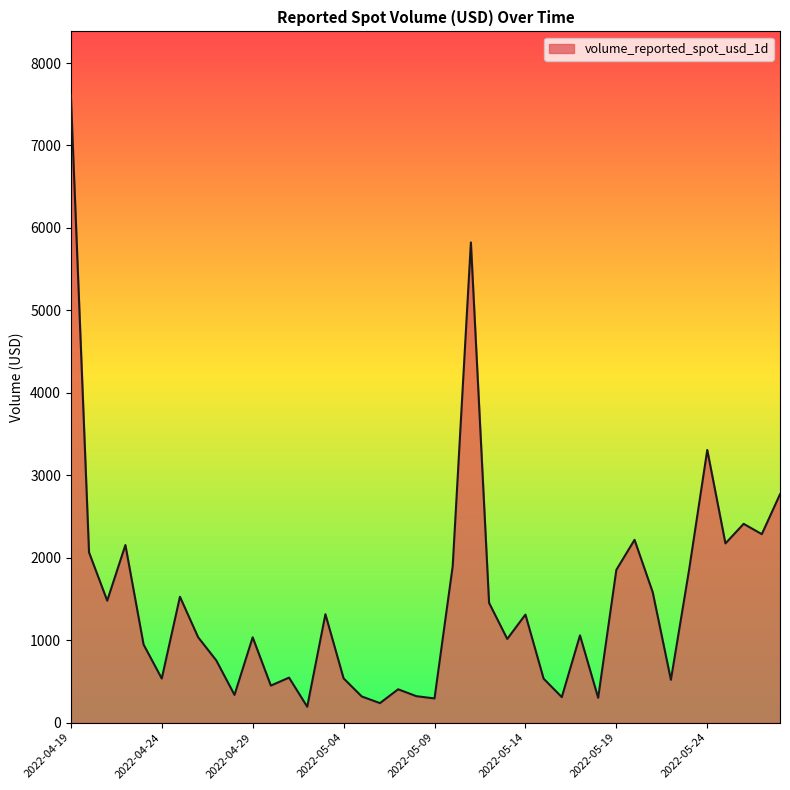

What is the greatest value displayed?

7621.7